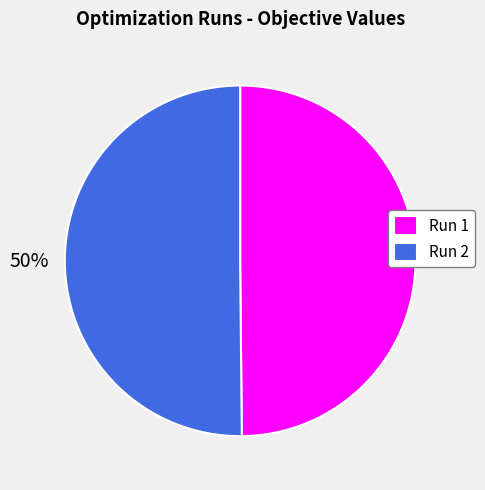

Combined, do Run 1 and Run 2 account for over 50%?

Yes